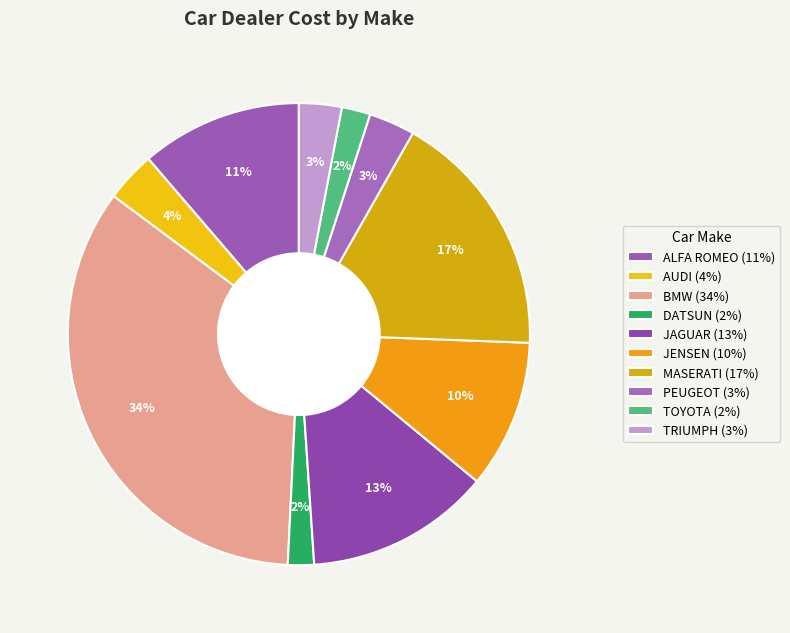

Is there any slice that represents more than half of the pie?

No